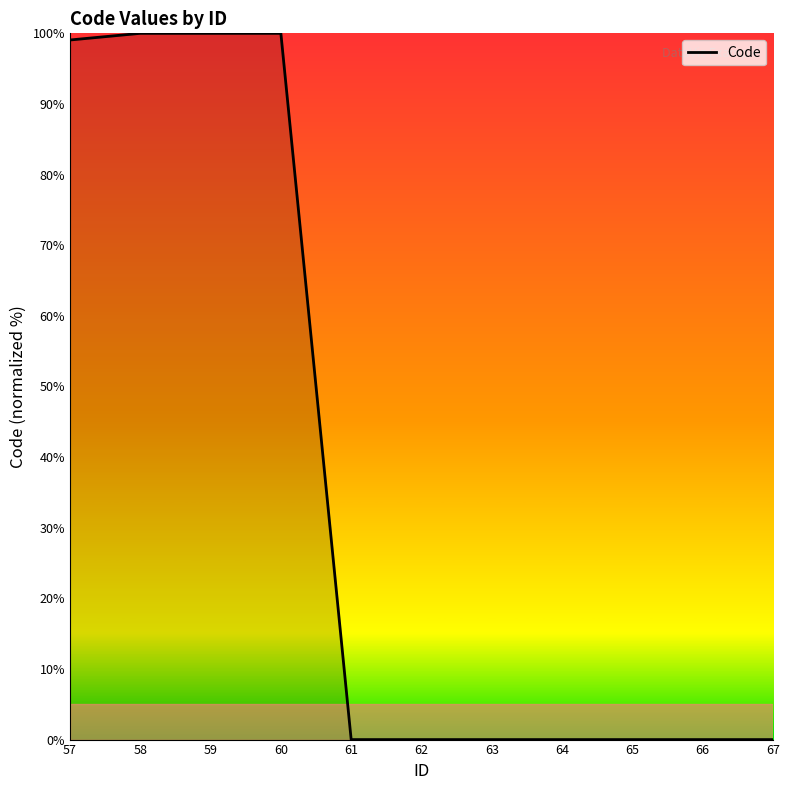

The chart shows a value of 100.0 at 60. True or false?

True